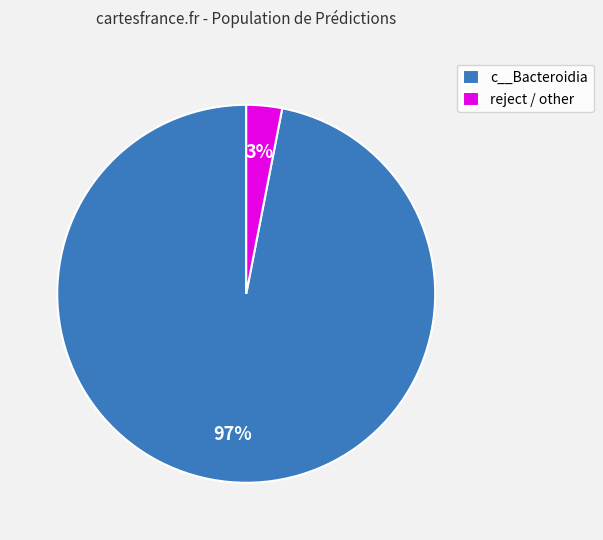

To the nearest percent, what percentage of the pie is reject / other?

3%